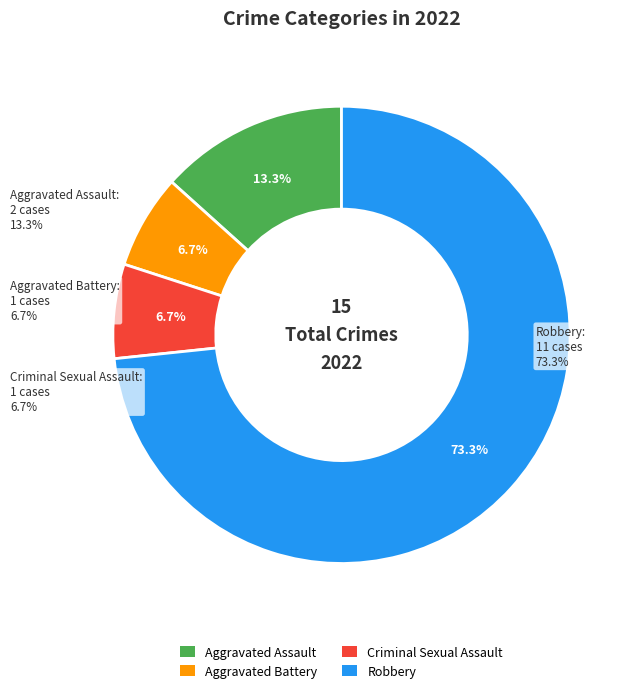

What percentage do Criminal Sexual Assault and Aggravated Assault together represent?

20.0%